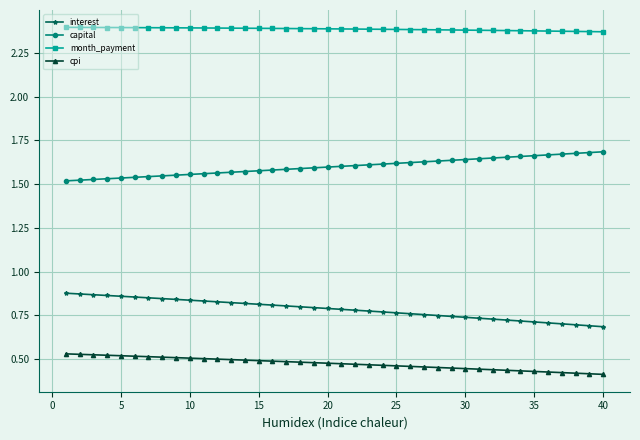

True or false: interest and cpi intersect in this chart.

False